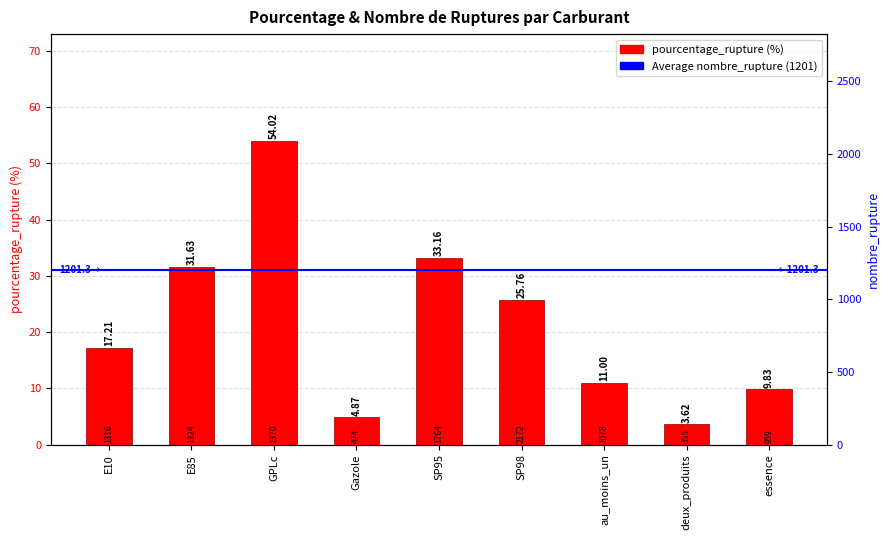

The chart shows a value of 11.0 at au_moins_un. True or false?

True